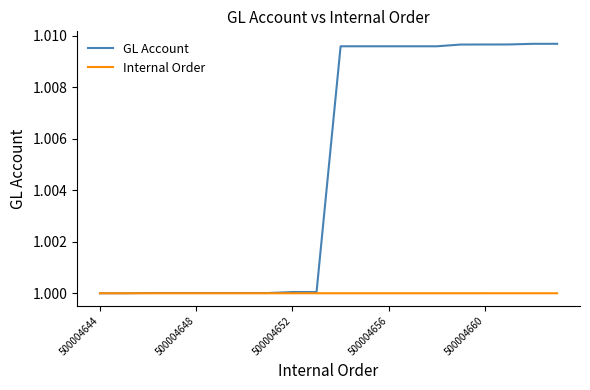

Which series ends up on top after the final intersection of GL Account and Internal Order?

GL Account